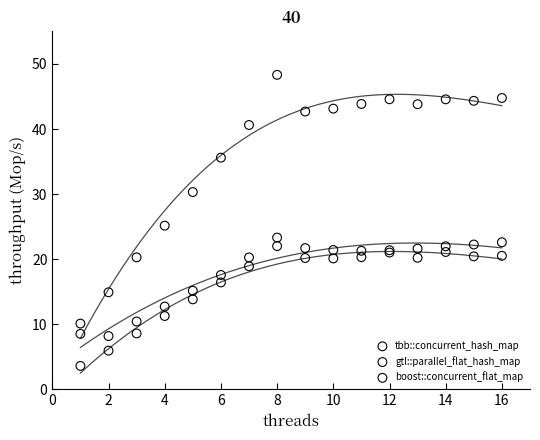

What are all the series names shown in the legend?

tbb::concurrent_hash_map, gtl::parallel_flat_hash_map, boost::concurrent_flat_map